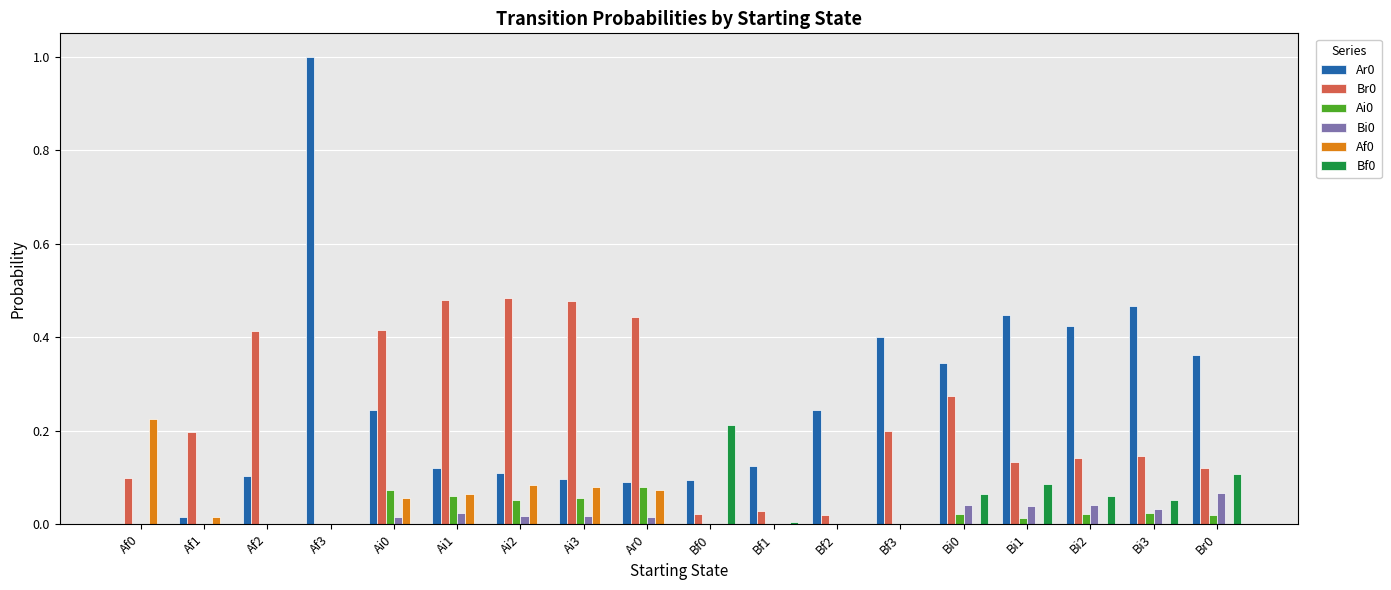

Which category has the highest value across all series?

Af3